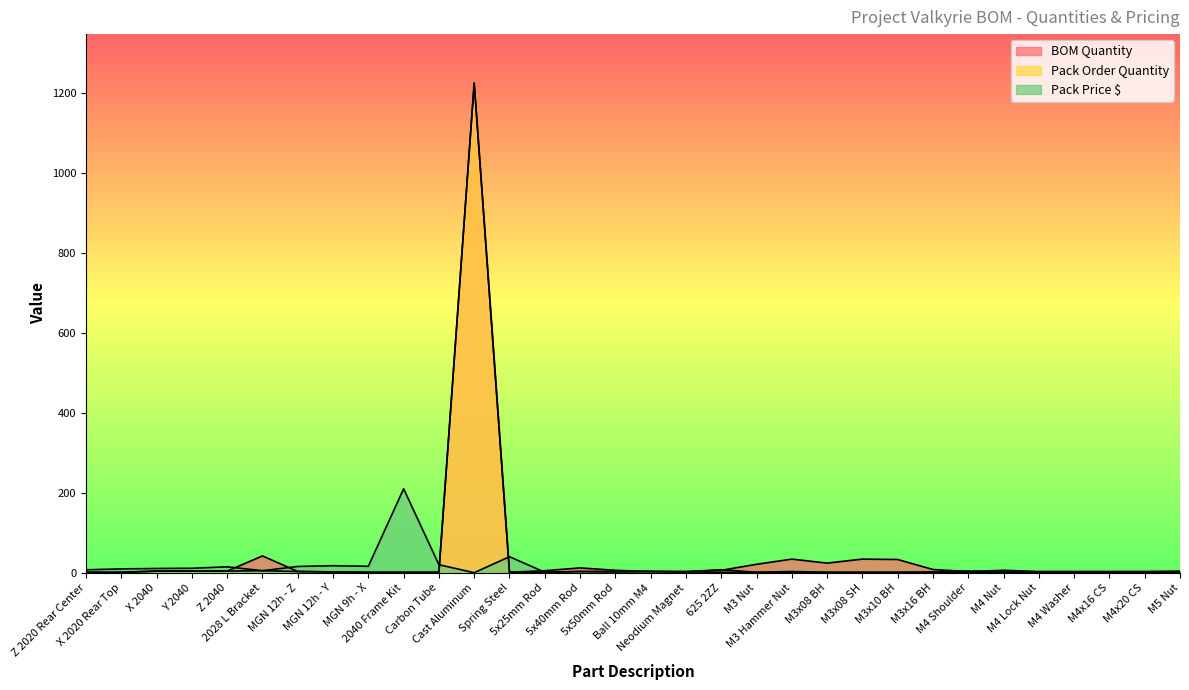

What is the label of the 18th point from the left?

Neodium Magnet